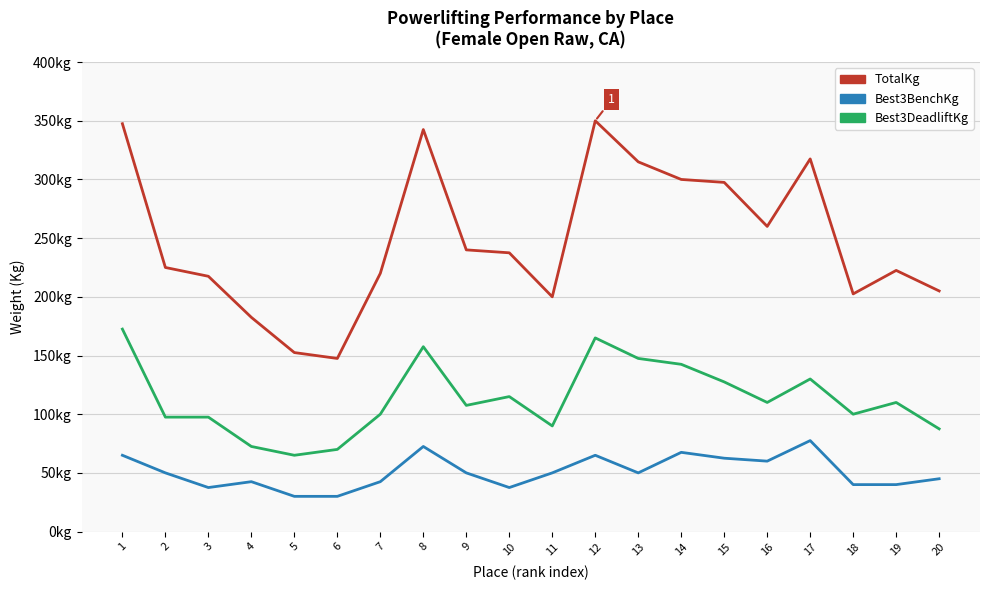

Reading right to left, transcribe all the data shown in this chart.

TotalKg: 20=205.0	19=222.5	18=202.5	17=317.5	16=260.0	15=297.5	14=300.0	13=315.0	12=350.0	11=200.0	10=237.5	9=240.0	8=342.5	7=220.0	6=147.5	5=152.5	4=182.5	3=217.5	2=225.0	1=347.5
Best3BenchKg: 20=45.0	19=40.0	18=40.0	17=77.5	16=60.0	15=62.5	14=67.5	13=50.0	12=65.0	11=50.0	10=37.5	9=50.0	8=72.5	7=42.5	6=30.0	5=30.0	4=42.5	3=37.5	2=50.0	1=65.0
Best3DeadliftKg: 20=87.5	19=110.0	18=100.0	17=130.0	16=110.0	15=127.5	14=142.5	13=147.5	12=165.0	11=90.0	10=115.0	9=107.5	8=157.5	7=100.0	6=70.0	5=65.0	4=72.5	3=97.5	2=97.5	1=172.5